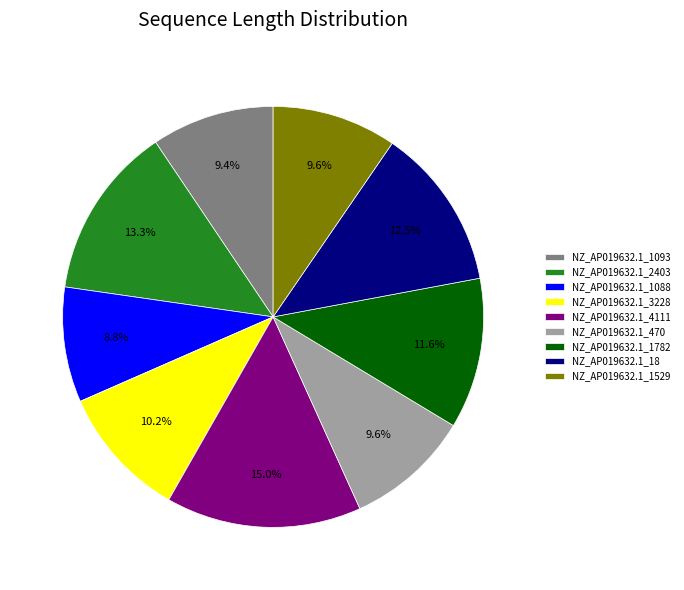

Which slice is the smallest?

NZ_AP019632.1_1088